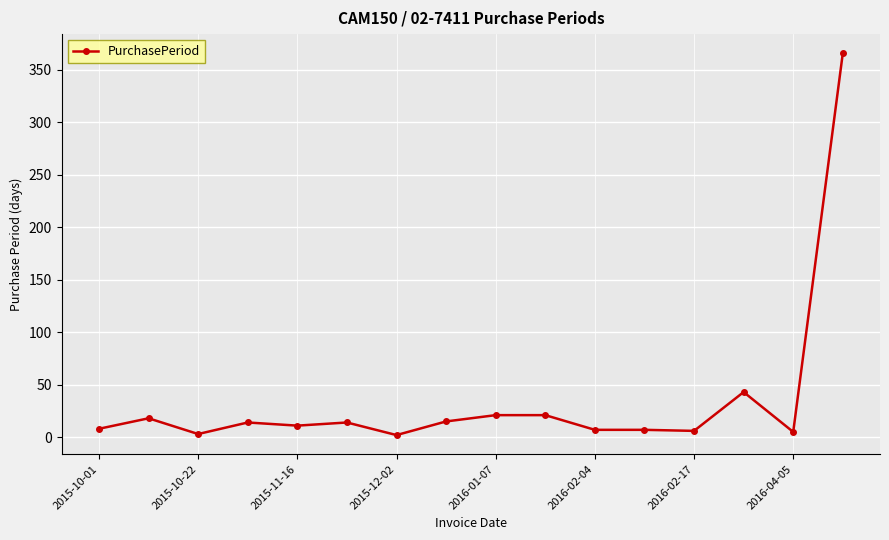

What is the value of the 3rd point from the left?

3